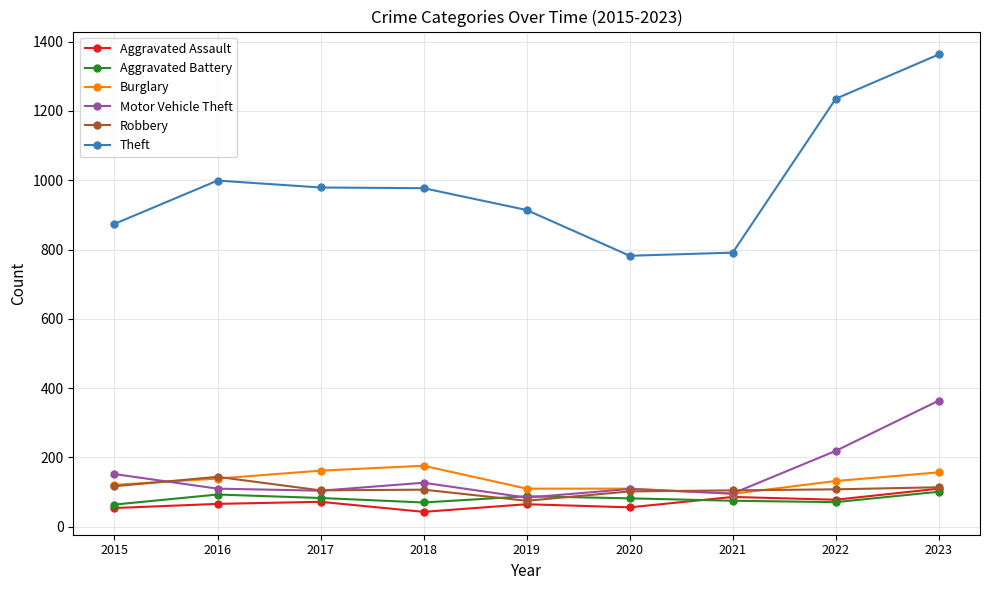

True or false: Theft has more than 2 points higher than both neighbors.

False